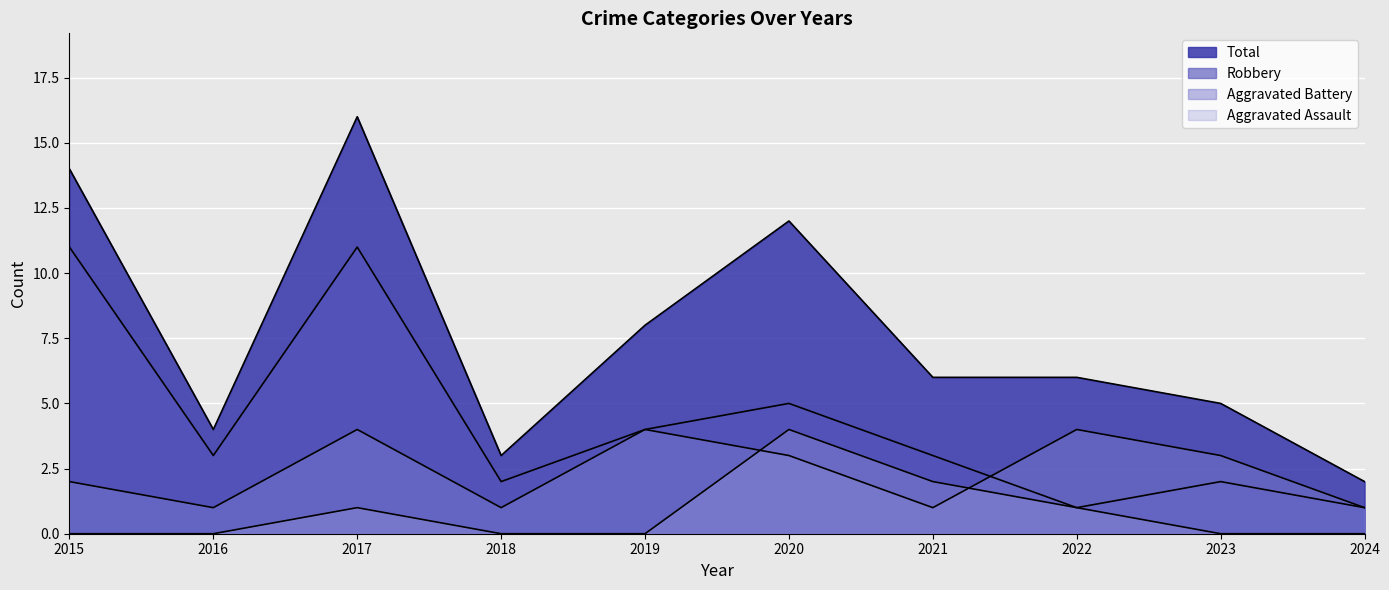

Which series has the largest total across all categories?

Total